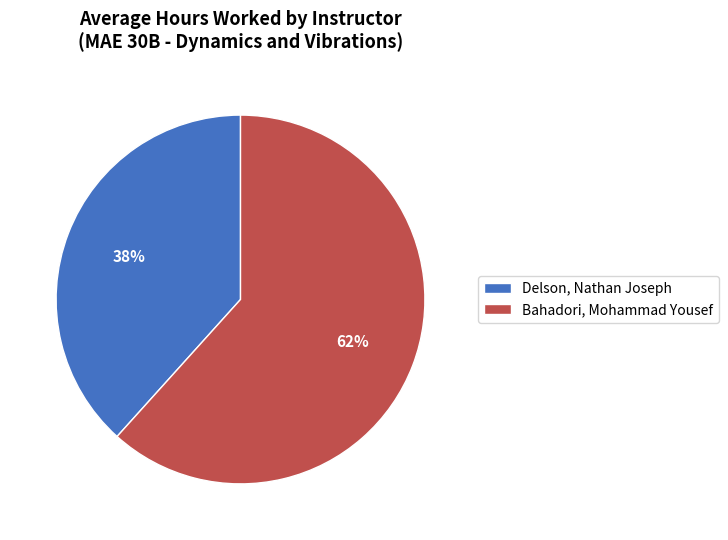

Do Delson, Nathan Joseph and Bahadori, Mohammad Yousef together represent more than half of the pie?

Yes